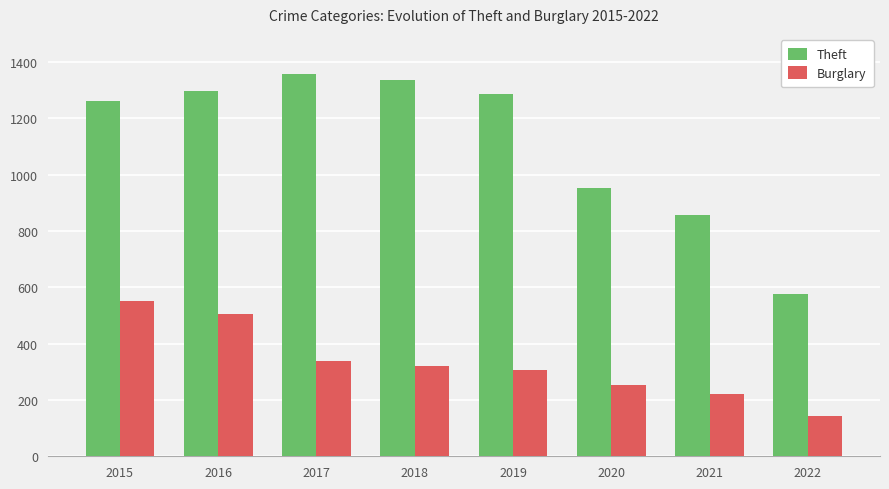

How many values in the Theft series are below 1288?

4